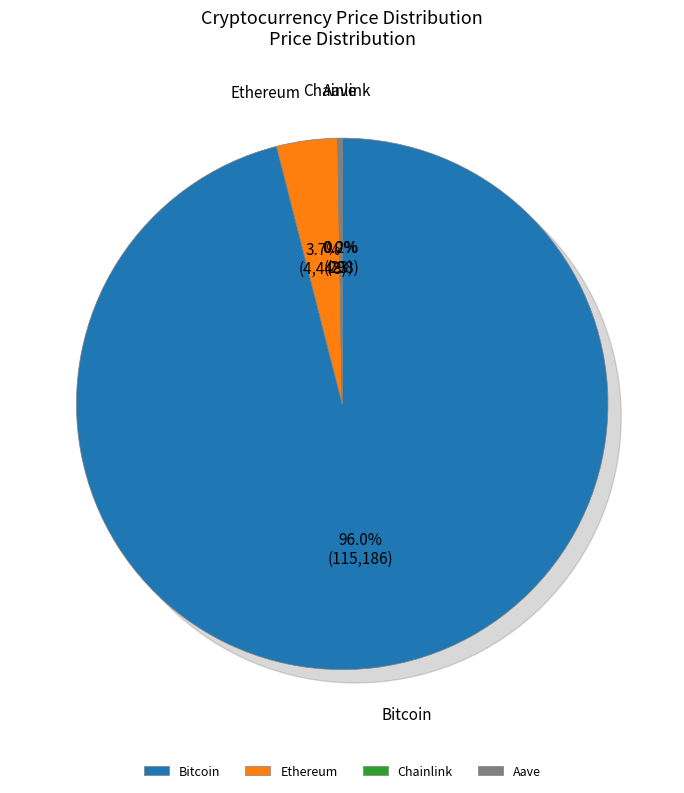

Rank the categories by value from lowest to highest.

Chainlink, Aave, Ethereum, Bitcoin